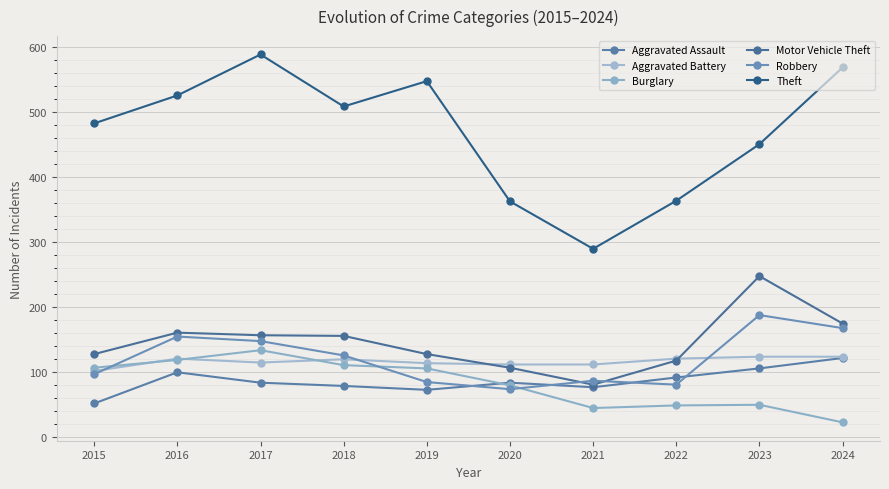

What is the sum of the Aggravated Assault values at 2019 and 2021?

150